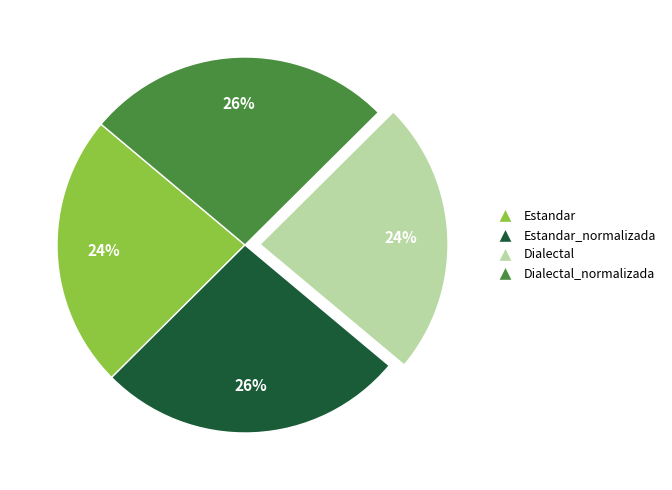

Do Estandar_normalizada and Dialectal_normalizada together represent more than half of the pie?

Yes